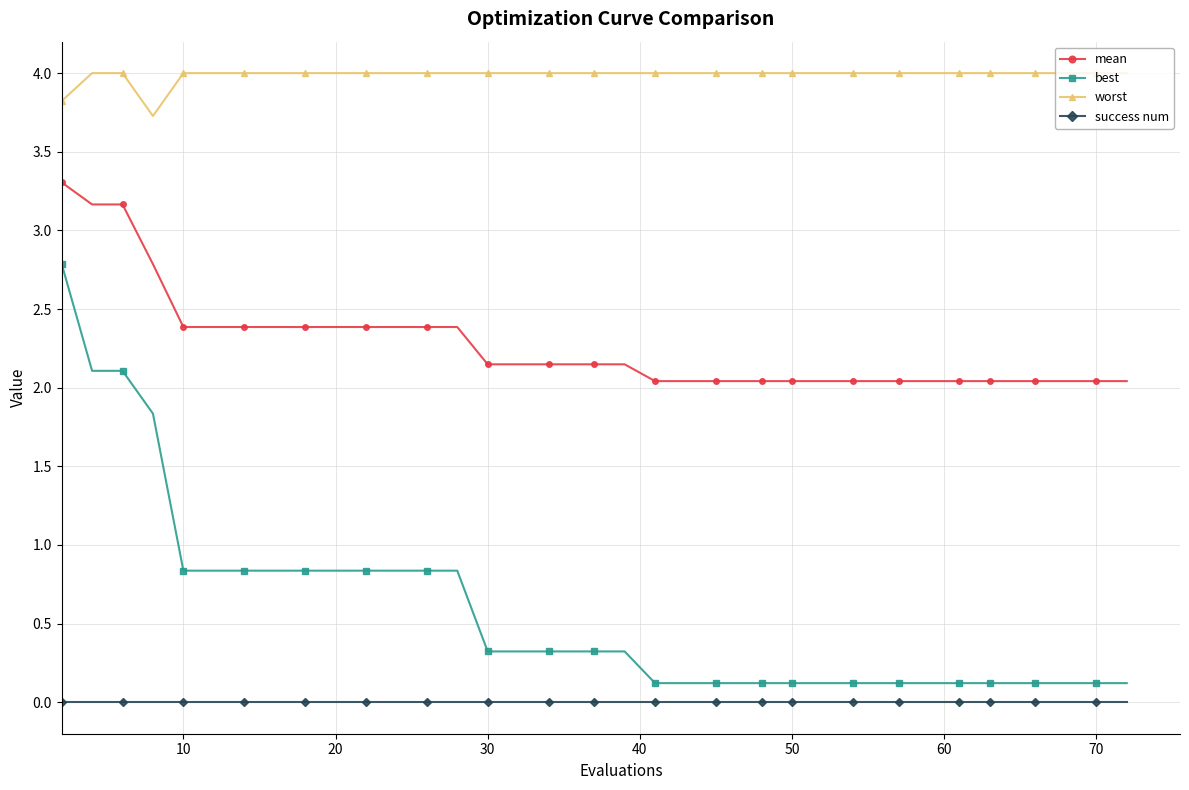

What is the maximum value shown in the chart?

4.0